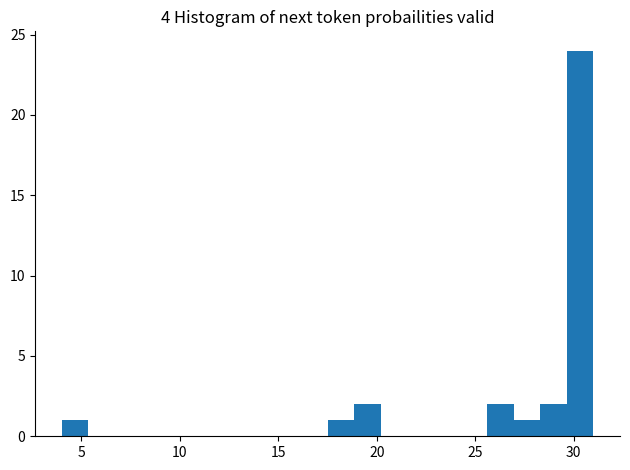

Around what value on the x-axis is the tallest bar? Give the approximate position of its centre, as read against the axis.

30.5